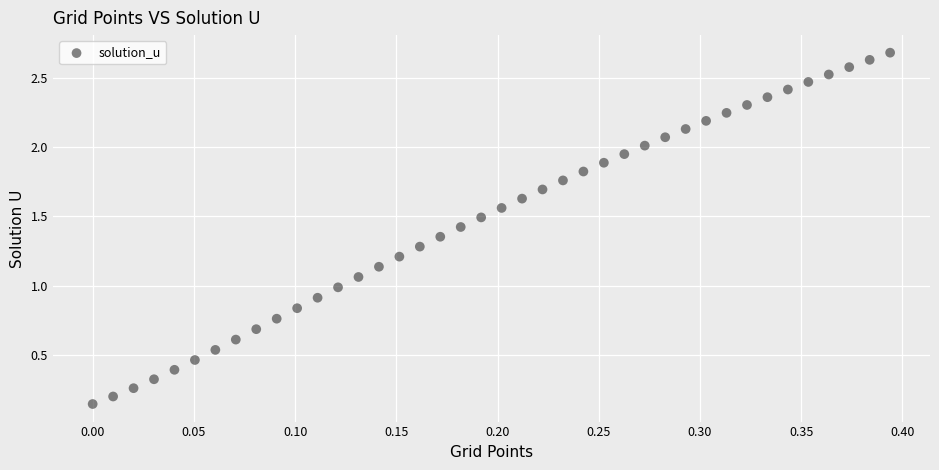

What is the range of X values (max minus min)?

0.4